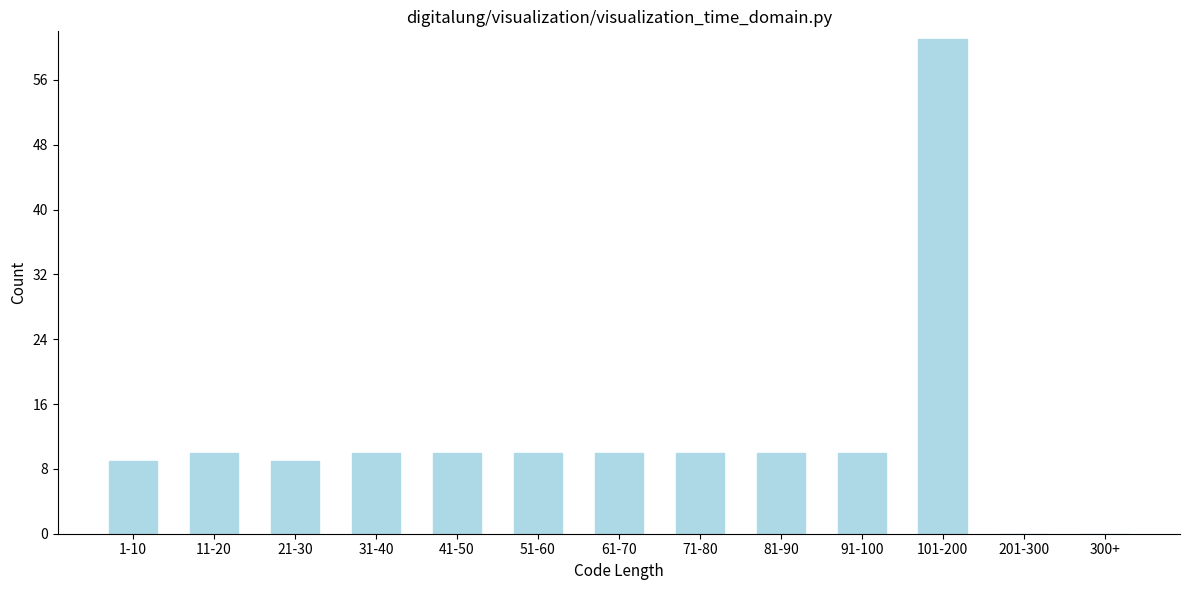

Reading left to right, transcribe all the data shown in this chart.

1-10=9	11-20=10	21-30=9	31-40=10	41-50=10	51-60=10	61-70=10	71-80=10	81-90=10	91-100=10	101-200=61	201-300=0	300+=0